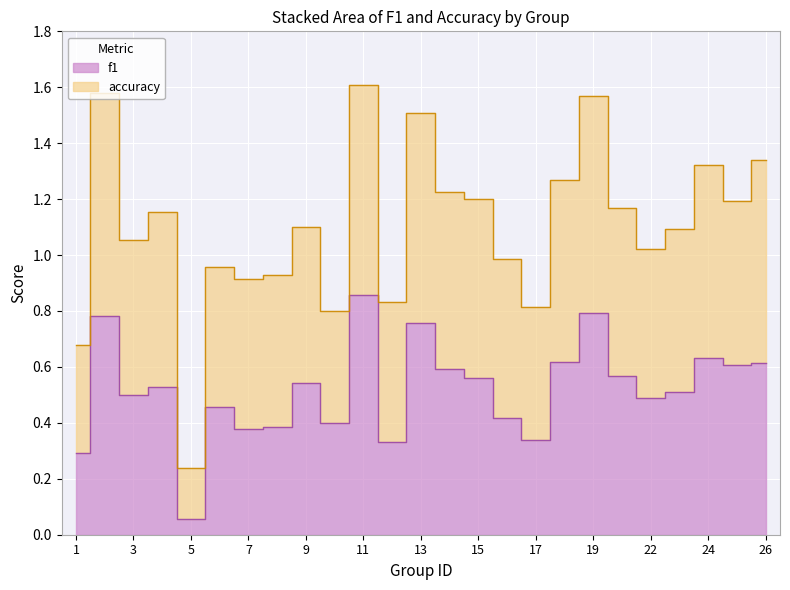

What are all the series names shown in the legend?

f1, accuracy